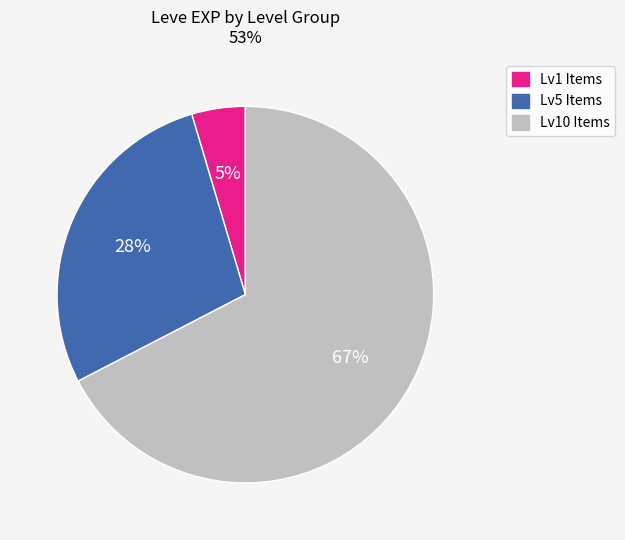

Does Lv5 Items represent more than half of the total?

No